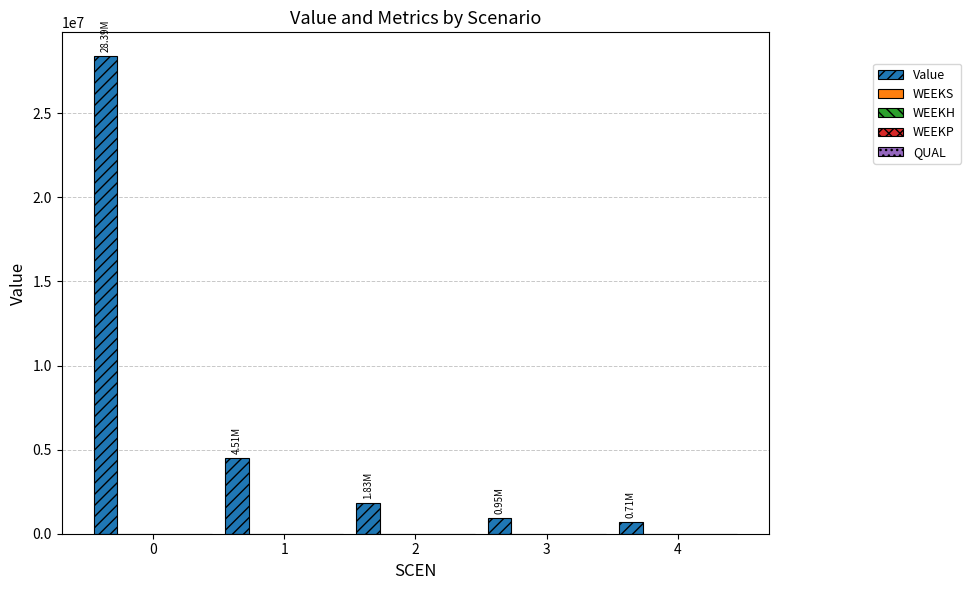

What is the difference between the maximum and minimum values?

27682165.7